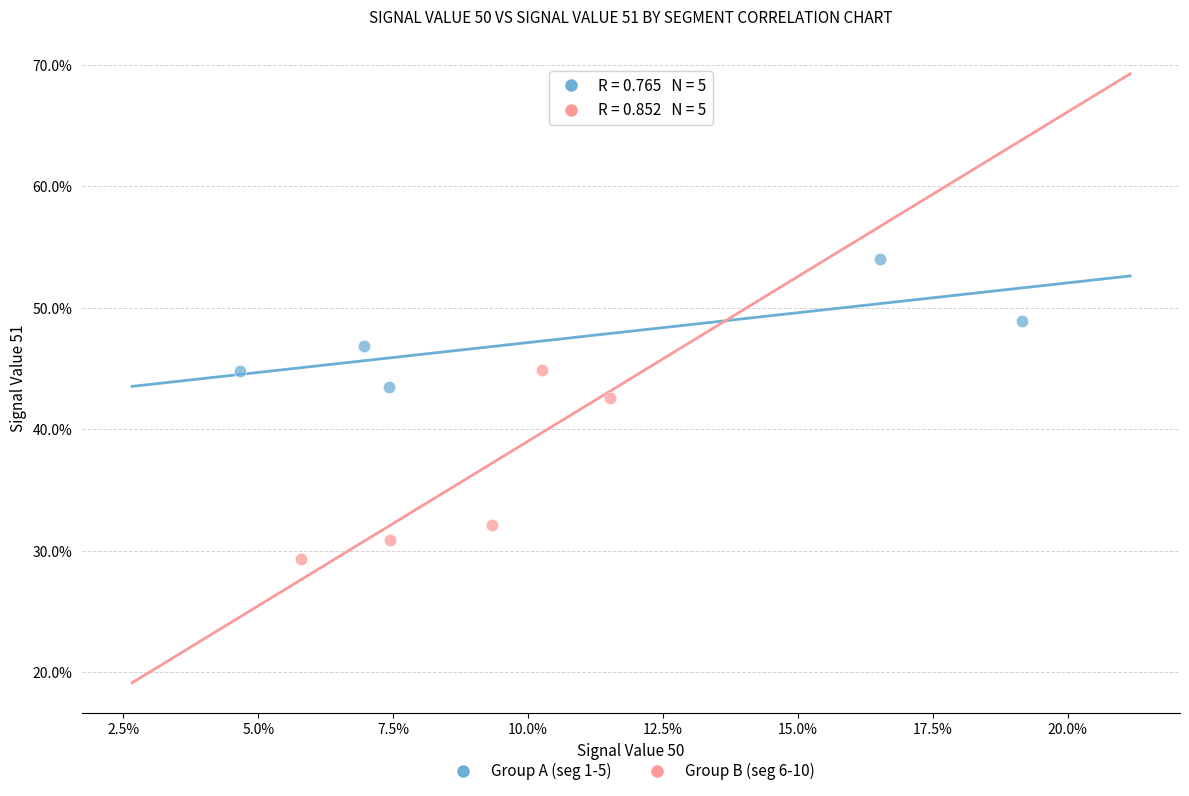

What are all the series names shown in the legend?

Group A (seg 1-5), Group B (seg 6-10)